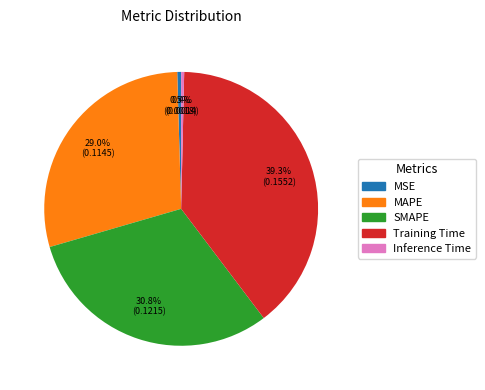

Do Inference Time and MSE together represent more than half of the pie?

No